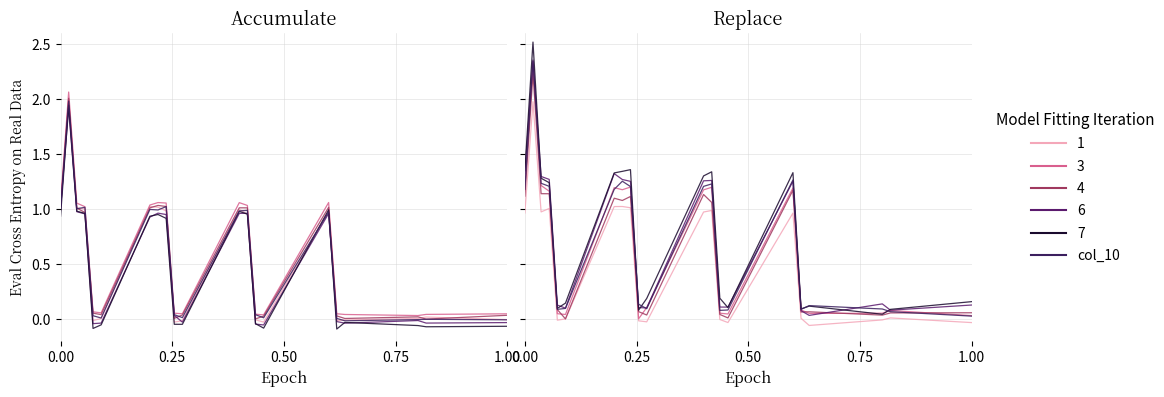

What is the average value?

0.7